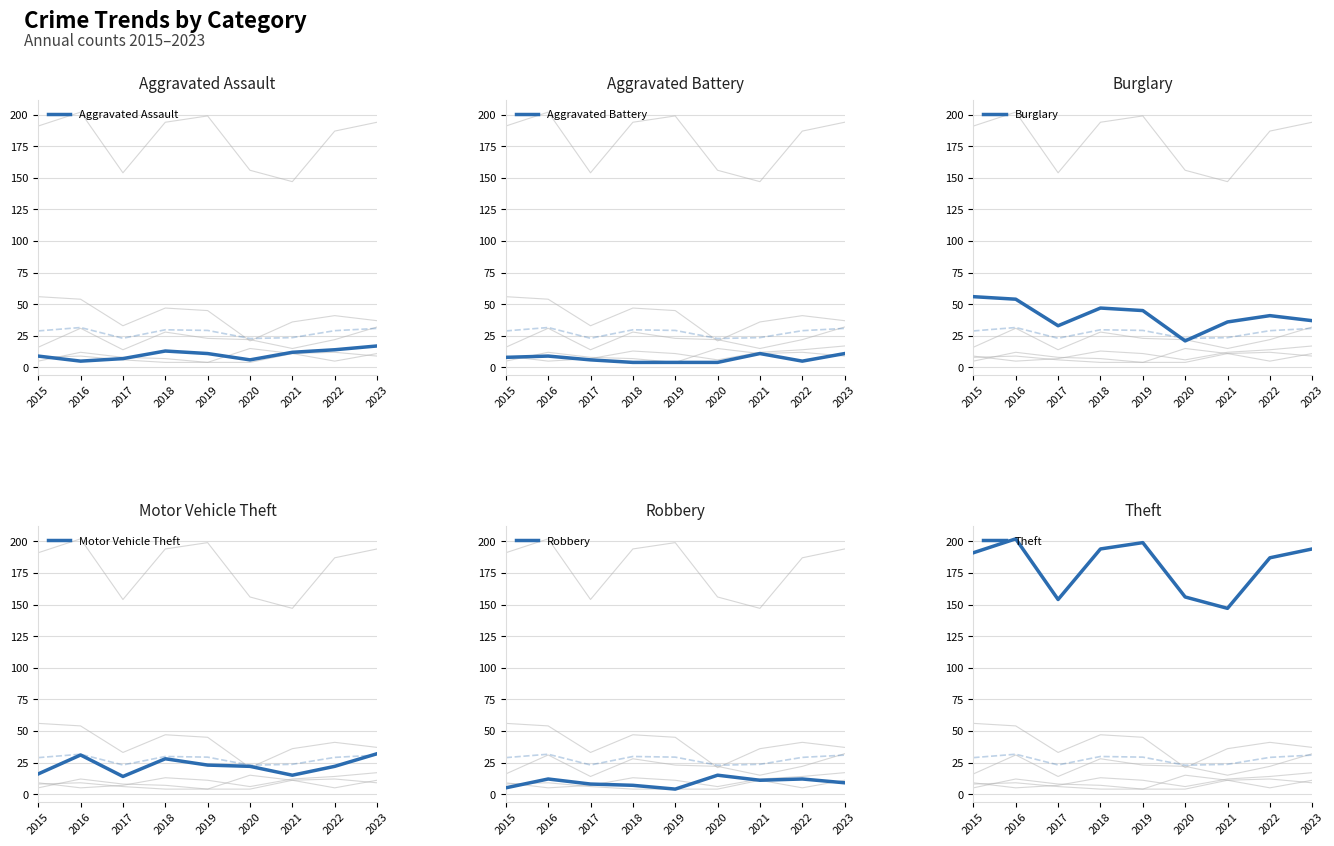

How many distinct data groups are displayed?

6